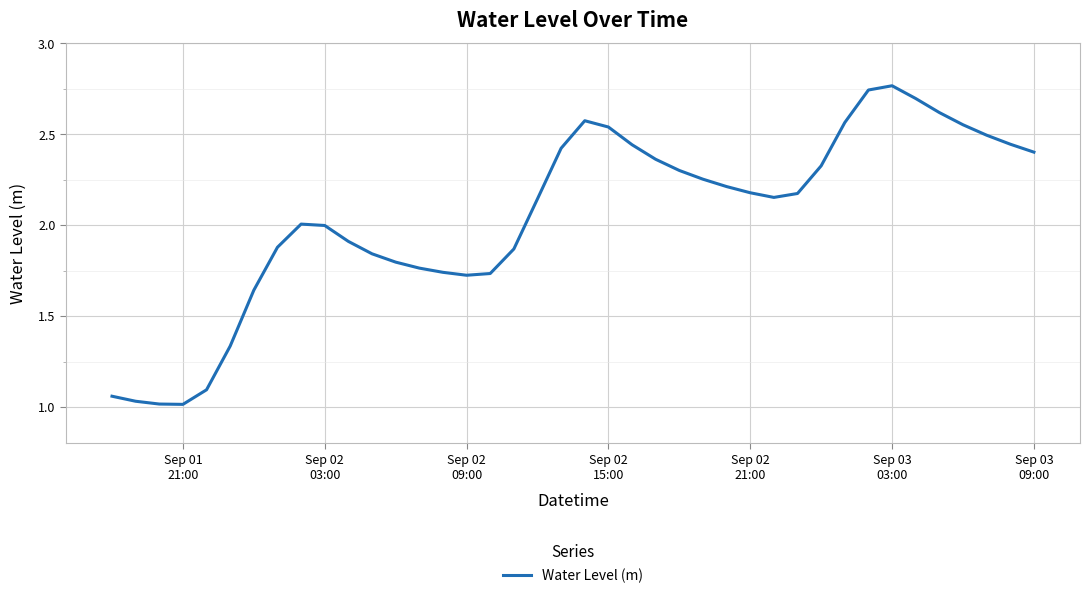

Is this an area chart (filled region under the line)?

No